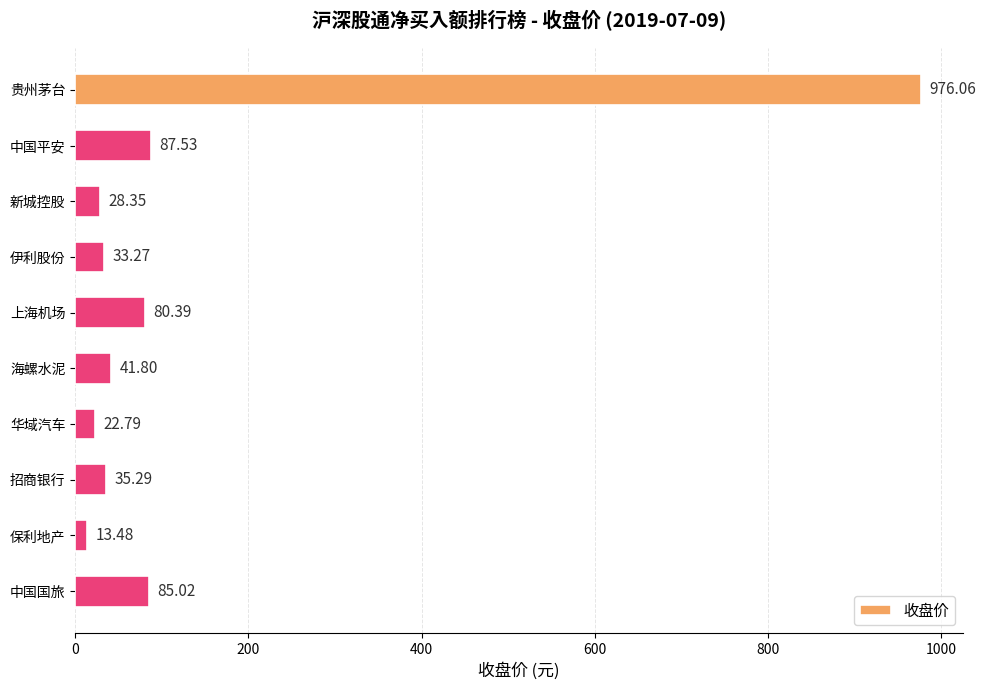

Approximately how many times larger is the value at 伊利股份 compared to 中国平安?

0.4